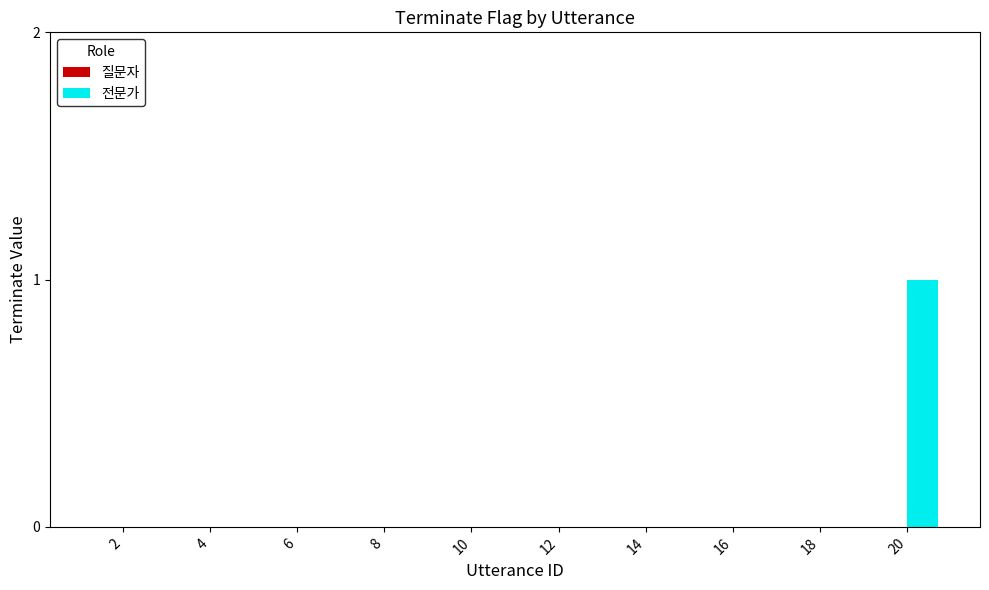

Is it true that the value at 4 is 0?

True